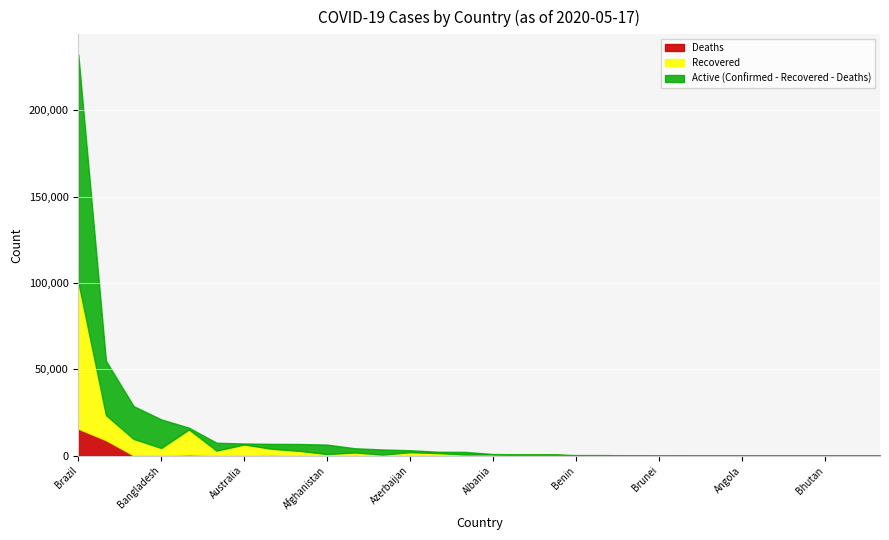

Which label corresponds to the smallest value in the chart?

Bhutan